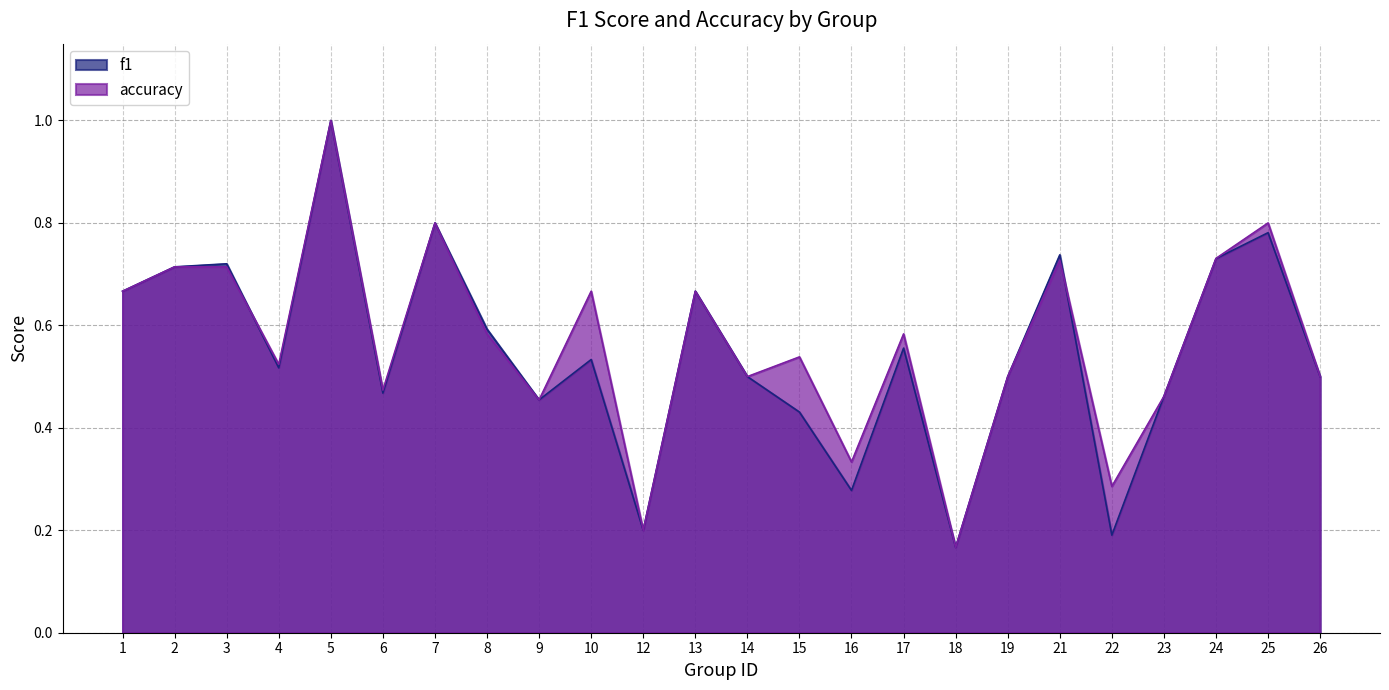

True or false: f1 has more than 1 points higher than both neighbors.

True